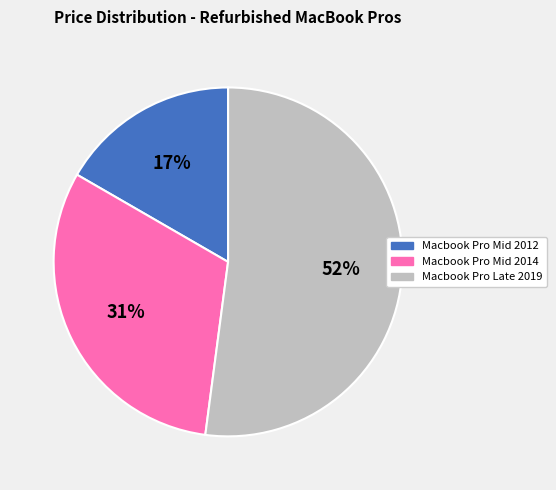

What percentage is the Macbook Pro Mid 2014 slice, to the nearest percent?

31%